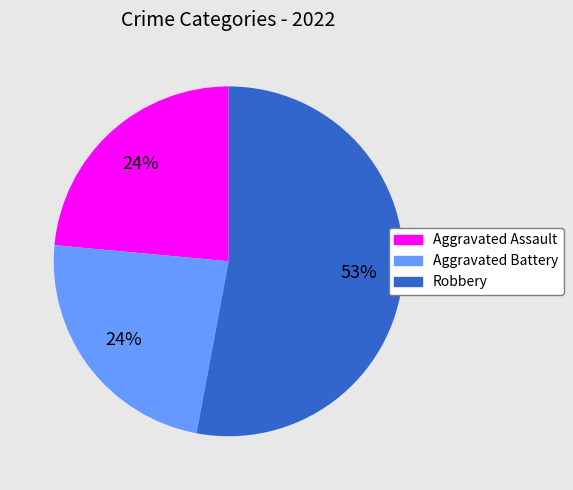

The Aggravated Battery slice represents 13% of the pie. True or false?

False